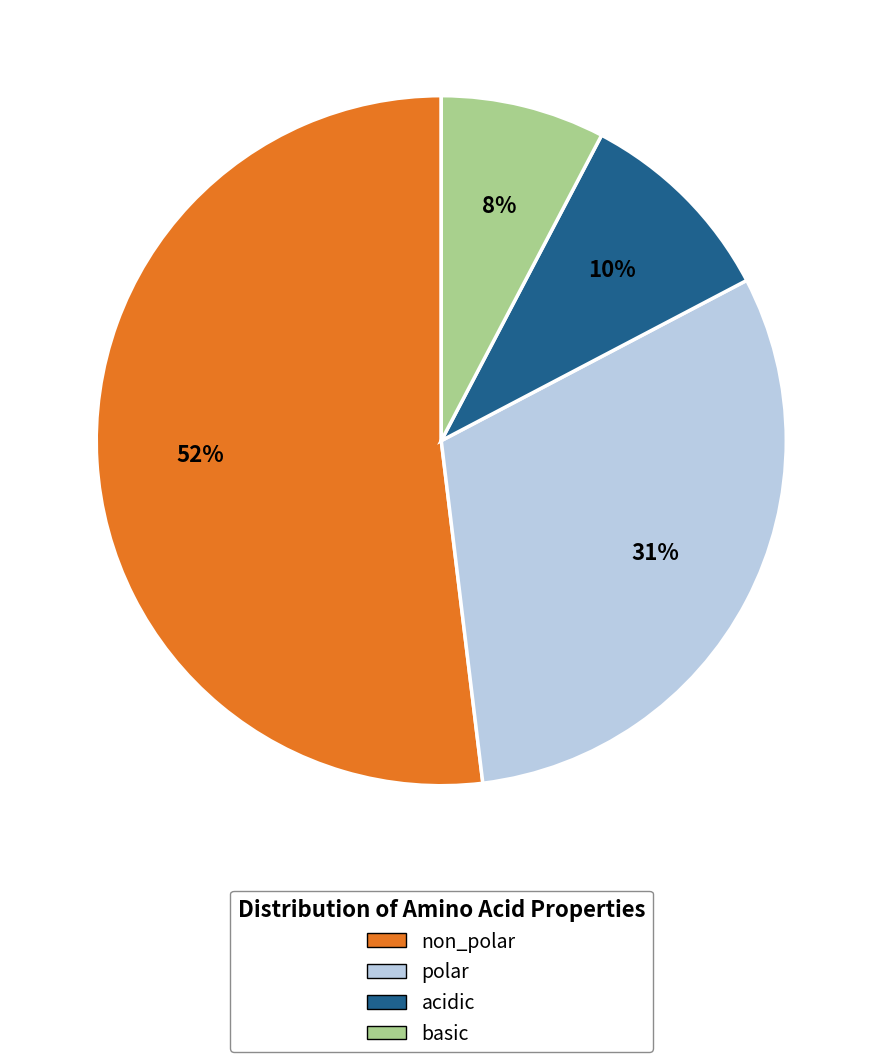

Is the sum of polar and basic greater than half?

No